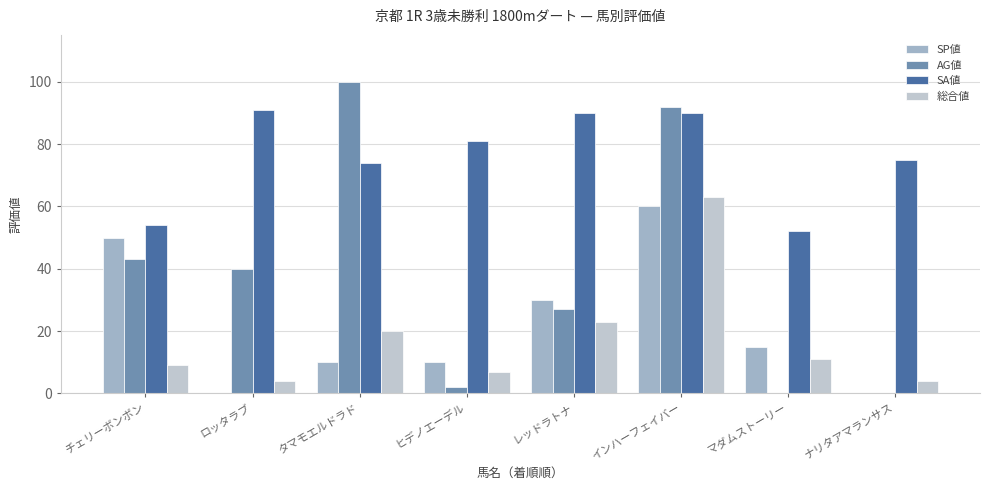

Where is SP値 nearest to the value 30?

レッドラトナ